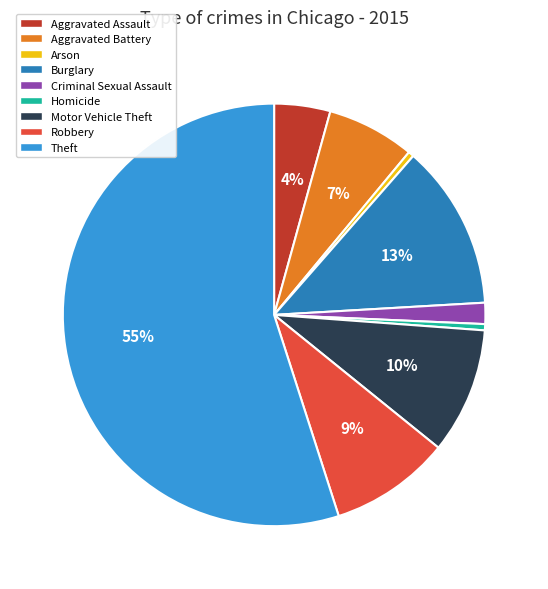

To the nearest percent, what portion does Motor Vehicle Theft represent?

10%